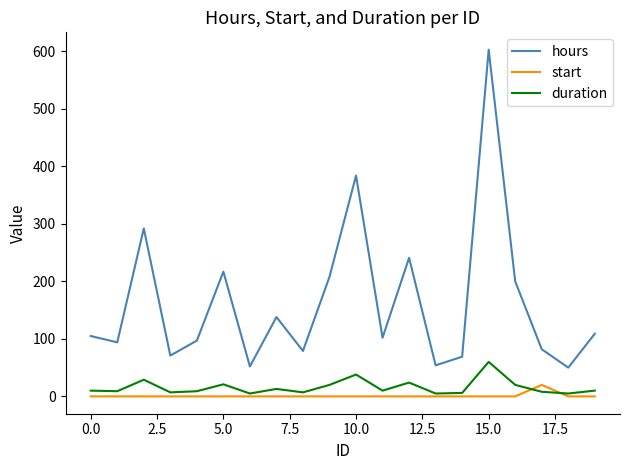

How many categories are shown in the chart?

20